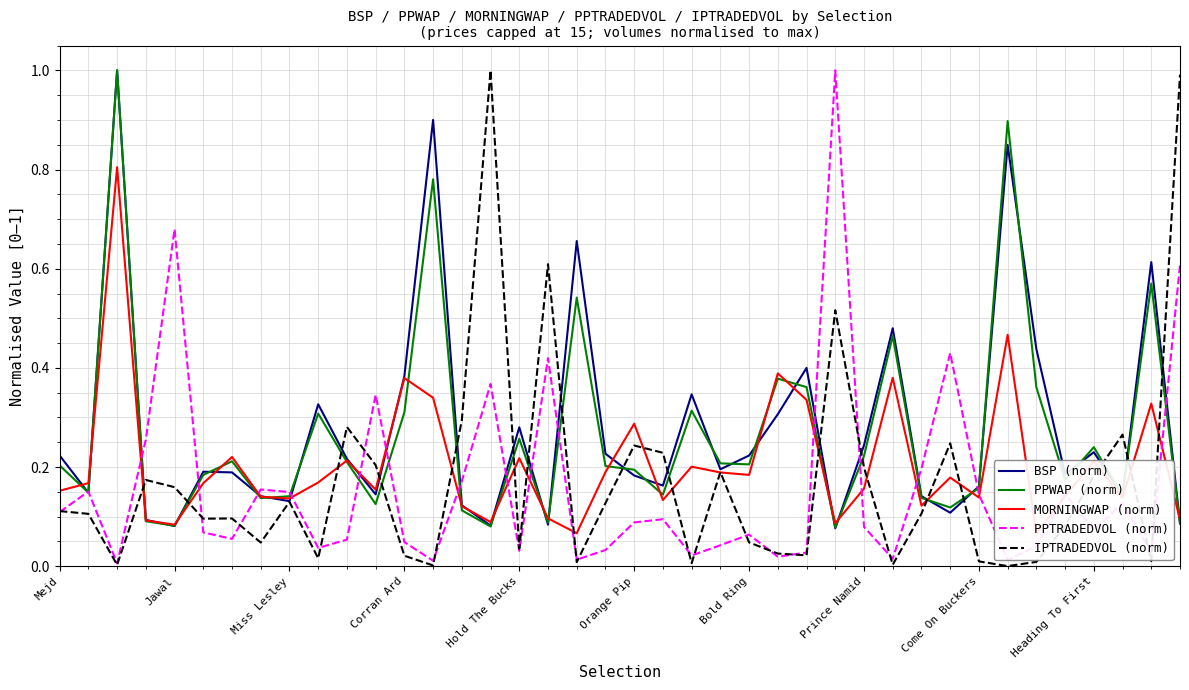

True or false: BSP (norm) has more than 1 points higher than both neighbors.

True